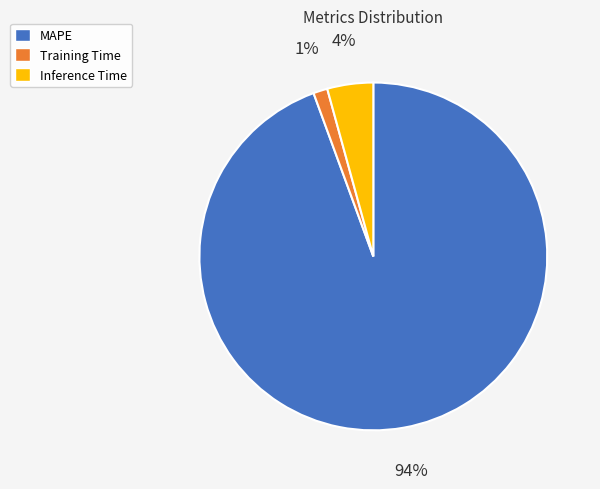

What percentage is the Inference Time slice, to the nearest percent?

4%